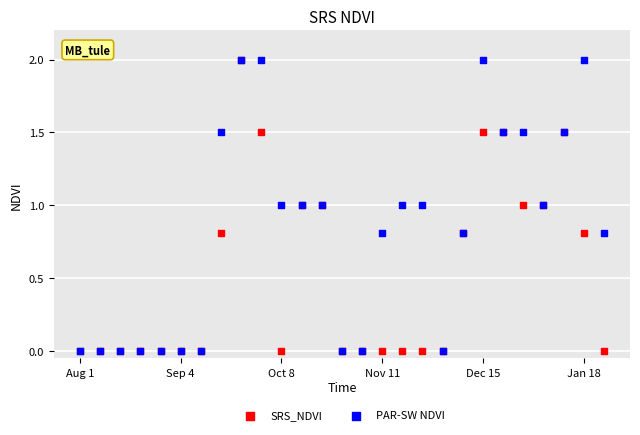

What are all the series names shown in the legend?

SRS_NDVI, PAR-SW NDVI